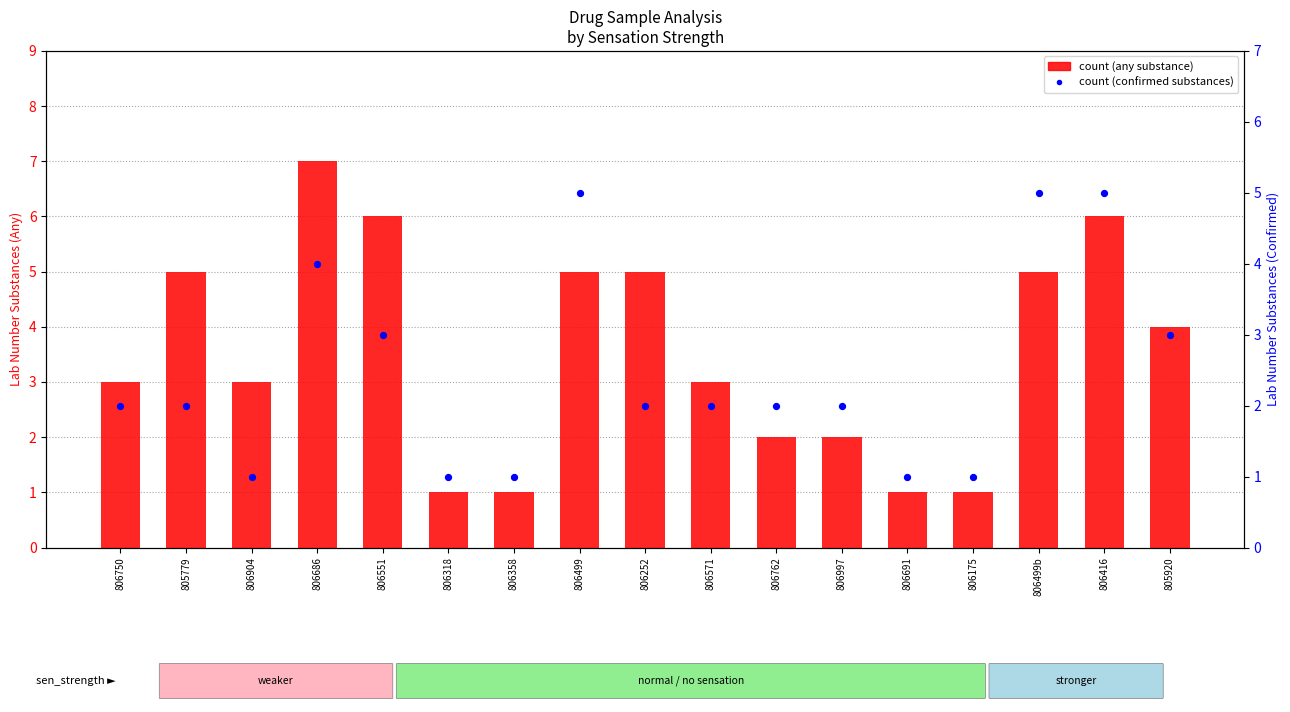

At how many categories does at least one series exceed 2?

11